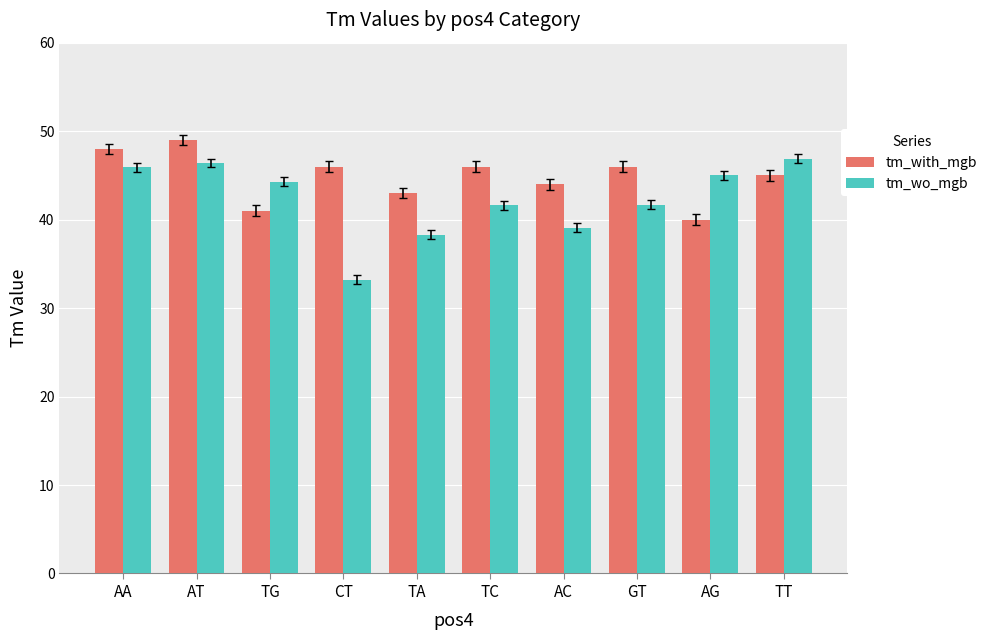

How many series are shown in this chart?

2